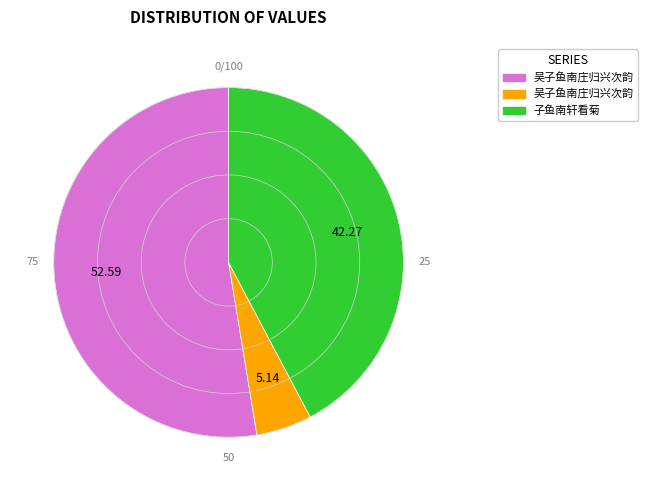

Is there any slice that represents more than half of the pie?

Yes